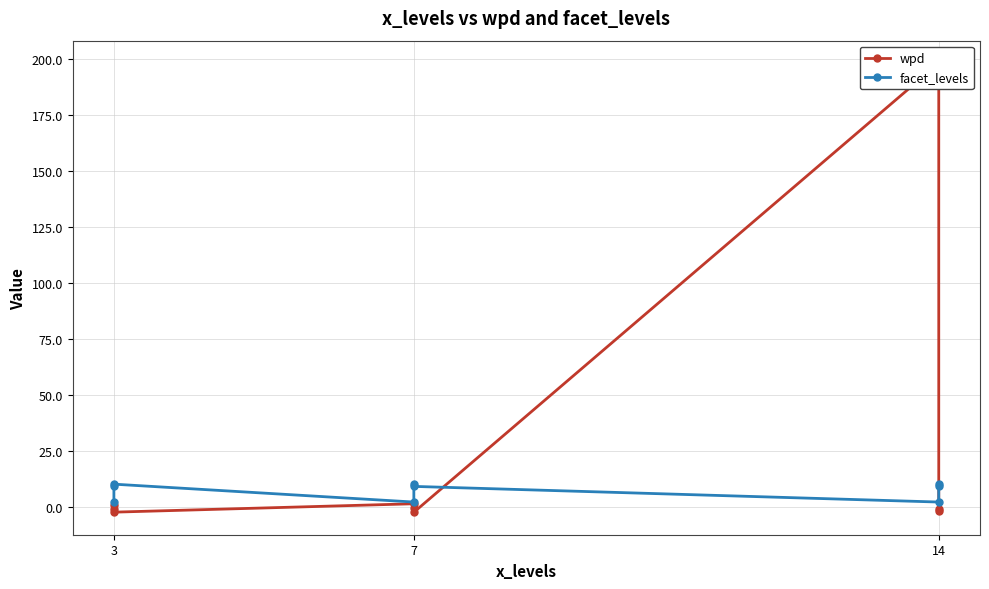

At which label is wpd closest to 97?

7